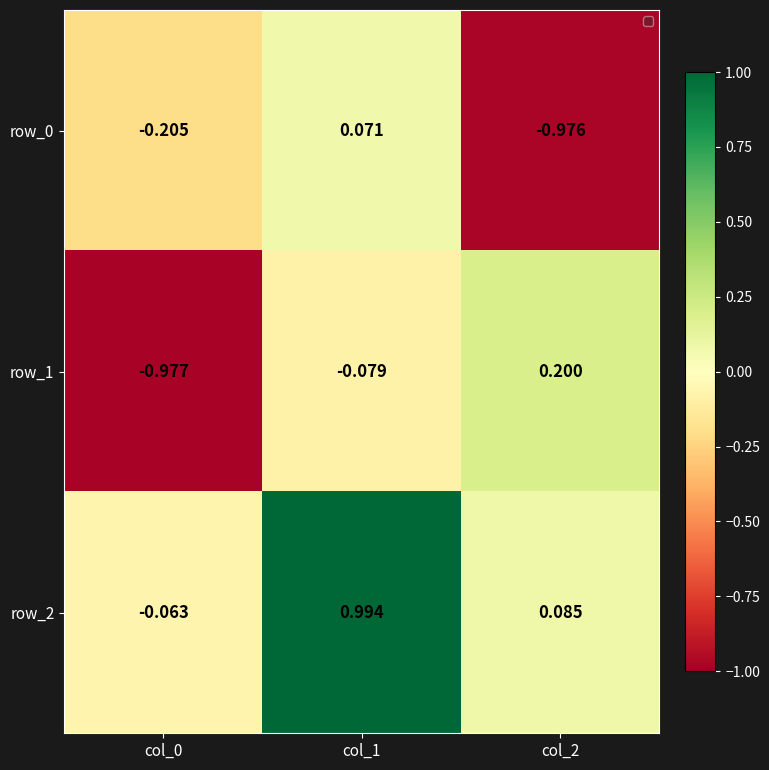

Is the value of row_0 at col_1 greater than the value of row_1 at col_2?

No